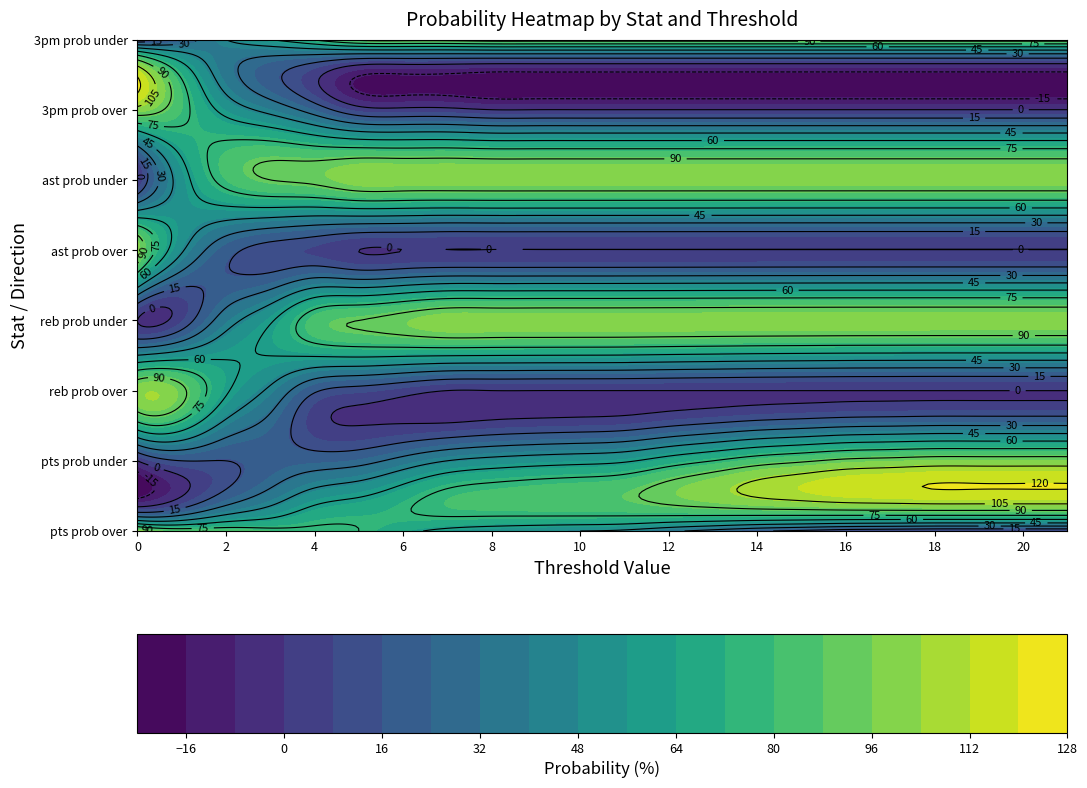

Reading right to left, extract all data points from this chart.

pts prob over: 21=3	20=3	19=3	18=3	17=5	16=7	15=12	14=17	13=25	12=33	11=42	10=45	9=47	8=50	7=55	6=65	5=75	4=78	3=80	2=85	1=85	0=100
pts prob under: 21=97	20=97	19=97	18=97	17=95	16=93	15=88	14=83	13=75	12=67	11=58	10=55	9=53	8=50	7=45	6=35	5=25	4=22	3=20	2=15	1=15	0=0
reb prob over: 21=0	20=0	19=0	18=0	17=0	16=0	15=0	14=0	13=0	12=0	11=0	10=0	9=0	8=0	7=0	6=5	5=10	4=17	3=42	2=62	1=93	0=100
reb prob under: 21=100	20=100	19=100	18=100	17=100	16=100	15=100	14=100	13=100	12=100	11=100	10=100	9=100	8=100	7=100	6=95	5=90	4=83	3=58	2=38	1=7	0=0
ast prob over: 21=0	20=0	19=0	18=0	17=0	16=0	15=0	14=0	13=0	12=0	11=0	10=0	9=0	8=0	7=0	6=0	5=0	4=7	3=10	2=20	1=47	0=100
ast prob under: 21=100	20=100	19=100	18=100	17=100	16=100	15=100	14=100	13=100	12=100	11=100	10=100	9=100	8=100	7=100	6=100	5=100	4=93	3=90	2=80	1=53	0=0
3pm prob over: 21=0	20=0	19=0	18=0	17=0	16=0	15=0	14=0	13=0	12=0	11=0	10=0	9=0	8=0	7=3	6=3	5=5	4=23	3=40	2=55	1=80	0=100
3pm prob under: 21=100	20=100	19=100	18=100	17=100	16=100	15=100	14=100	13=100	12=100	11=100	10=100	9=100	8=100	7=97	6=97	5=95	4=77	3=60	2=45	1=20	0=0